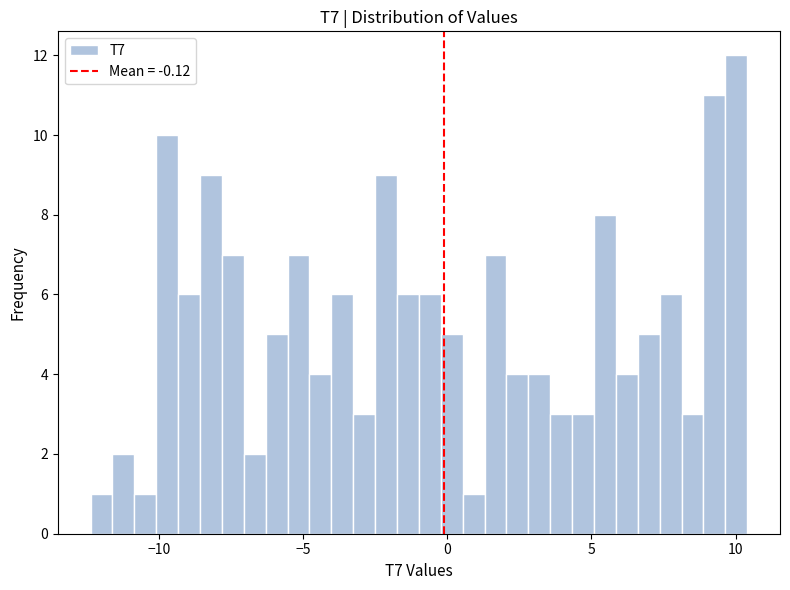

Read against the x-axis, roughly where is the centre of the tallest bar?

10.0